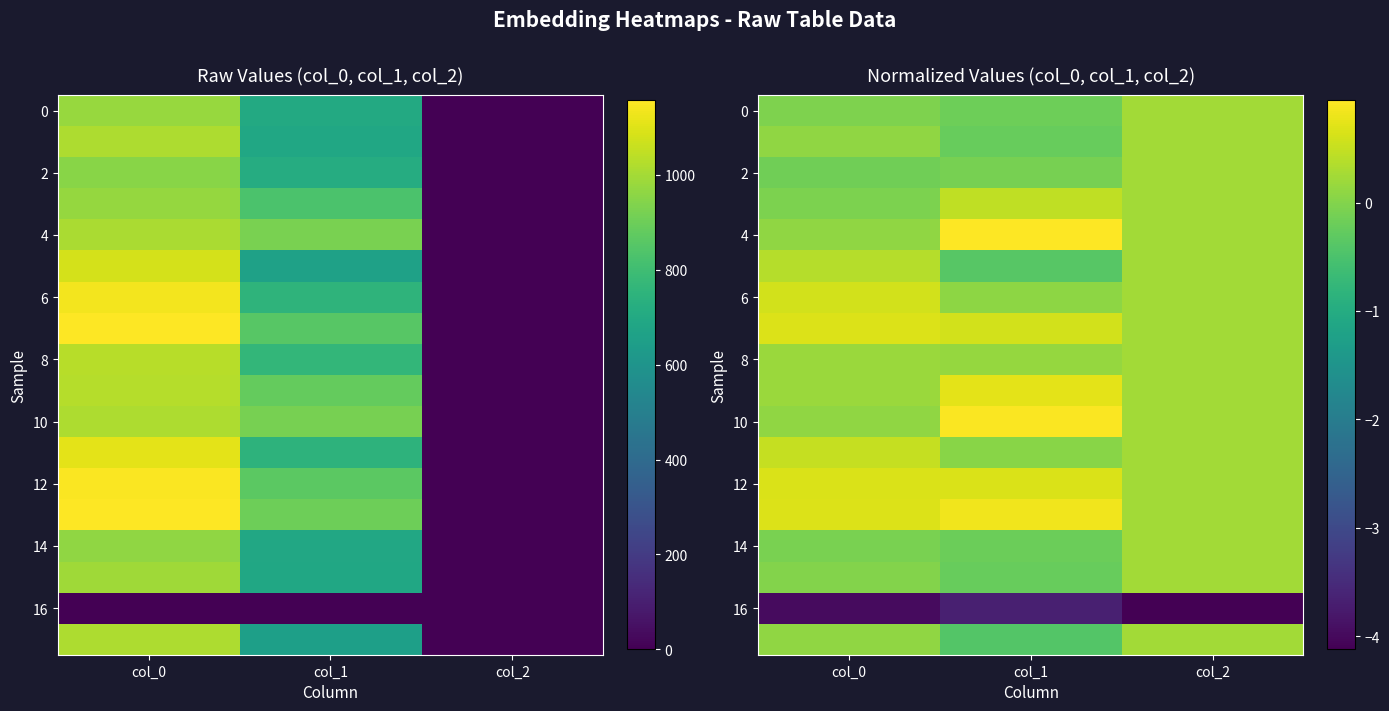

Between col_0 and col_1, which series saw the biggest shift?

4